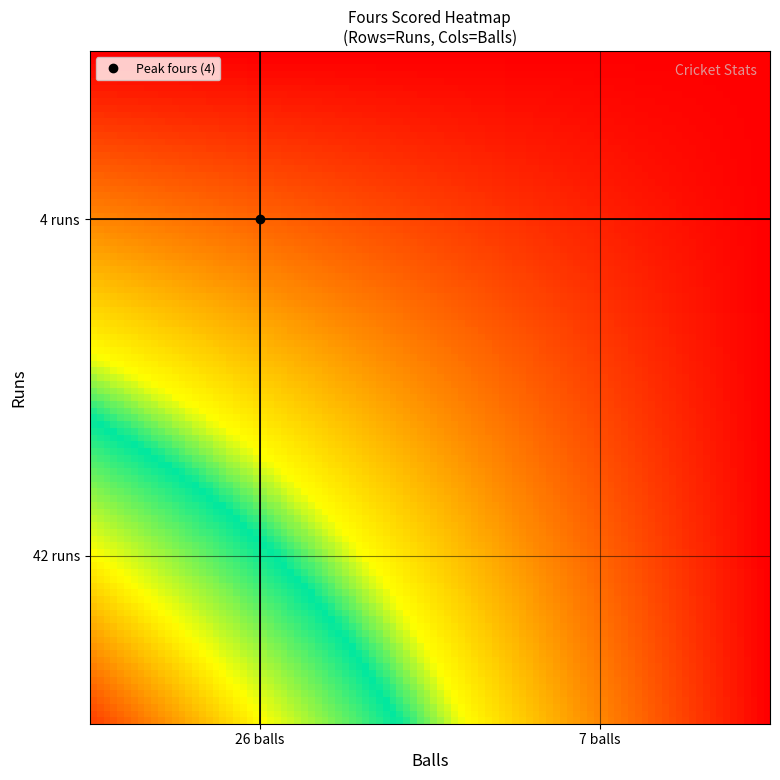

List the series in order of their peak value, lowest first.

4 runs, 42 runs